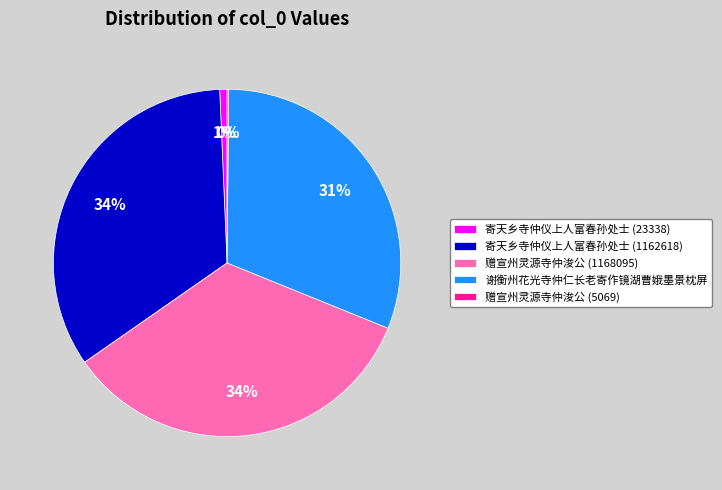

Is the sum of 赠宣州灵源寺仲浚公 (1168095) and 寄天乡寺仲仪上人富春孙处士 (23338) greater than half?

No